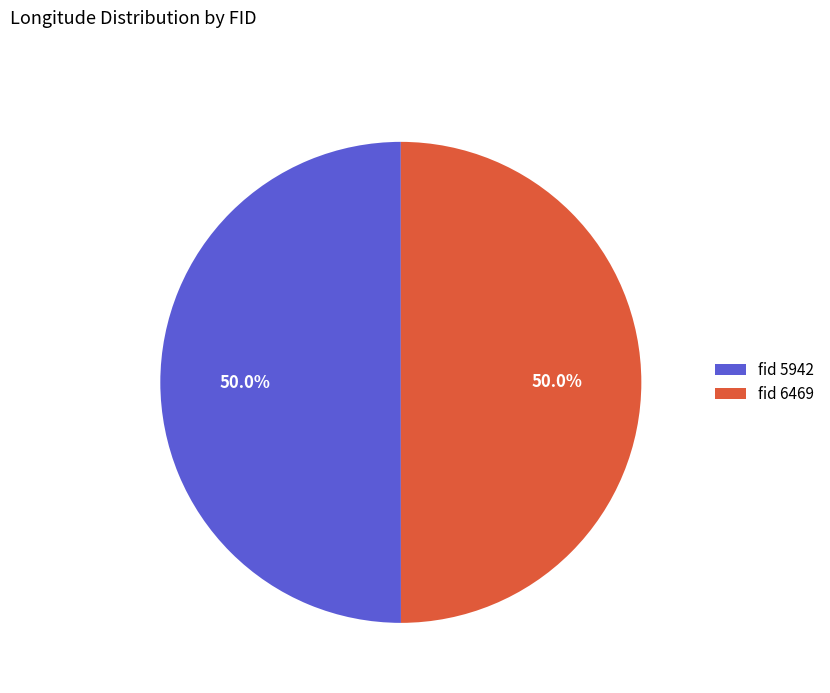

What portion of the pie excludes fid 6469?

50.0%